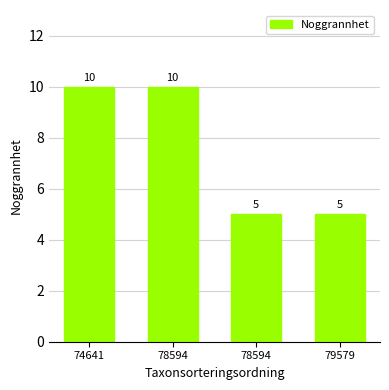

What is the ratio of the value at 74641 to the value at 78594?

2.0